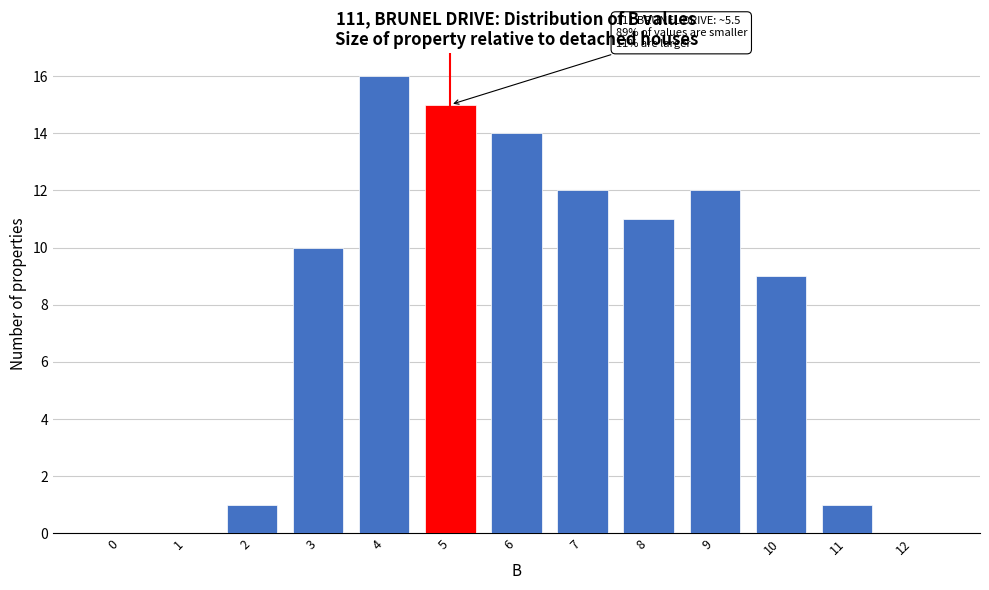

Reading left to right, what are all the values shown in this chart?

0=0	1=0	2=1	3=10	4=16	5=15	6=14	7=12	8=11	9=12	10=9	11=1	12=0